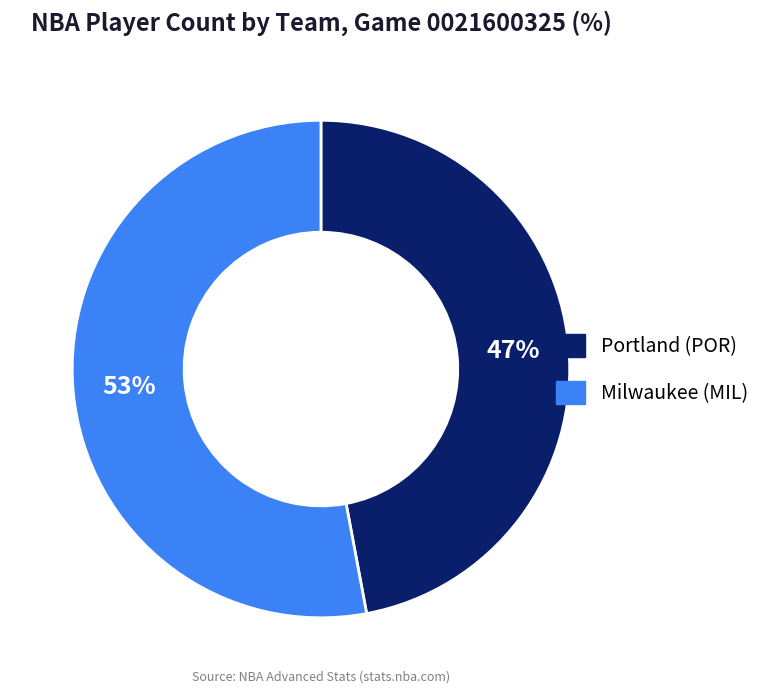

What is the majority slice?

Milwaukee (MIL)